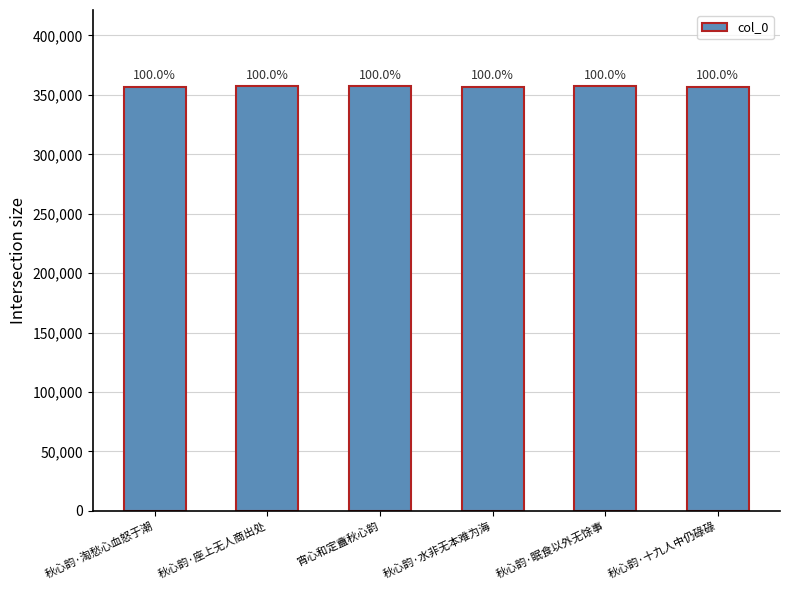

Where is the data nearest to the value 357066?

宵心和定盦秋心韵